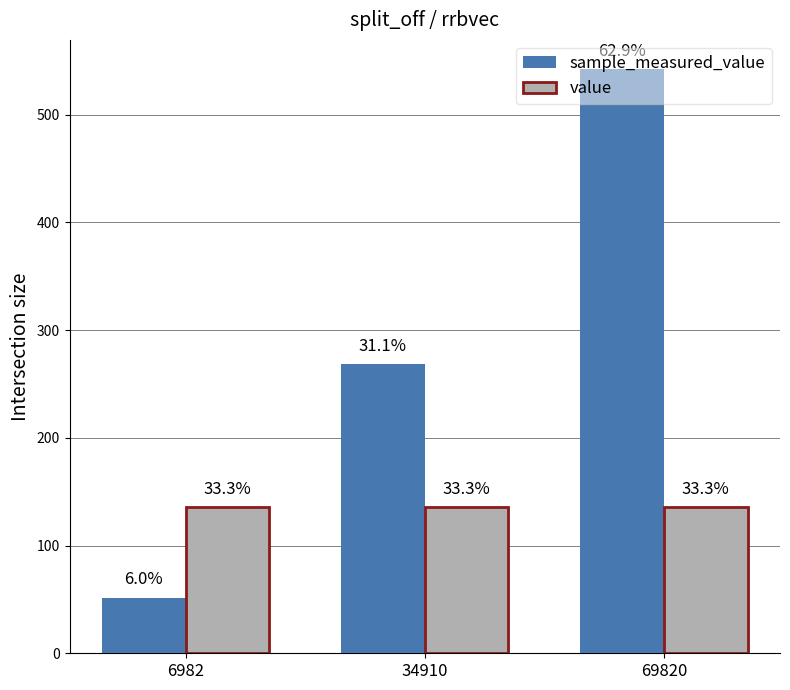

How many bars are there in total?

6